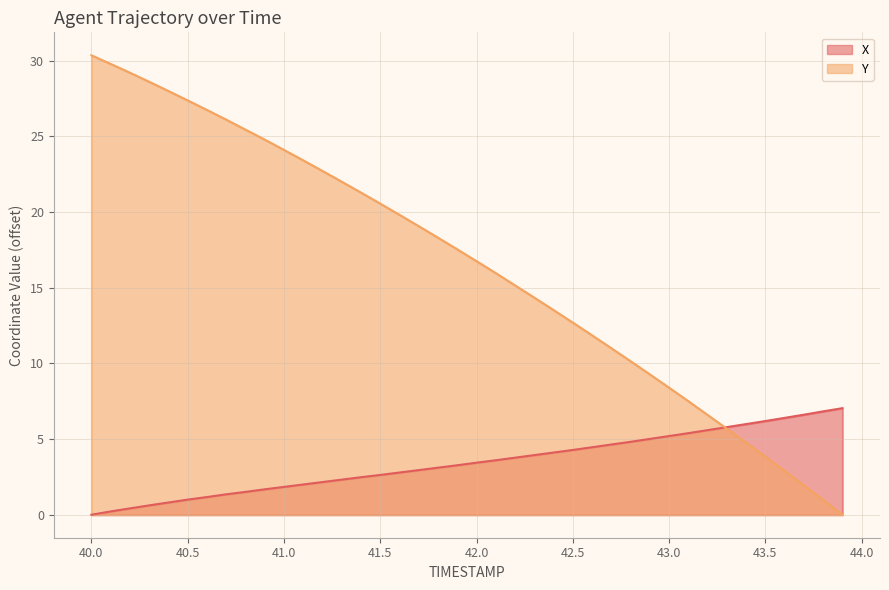

Where do Y and X first cross each other?

43.2 and 43.3